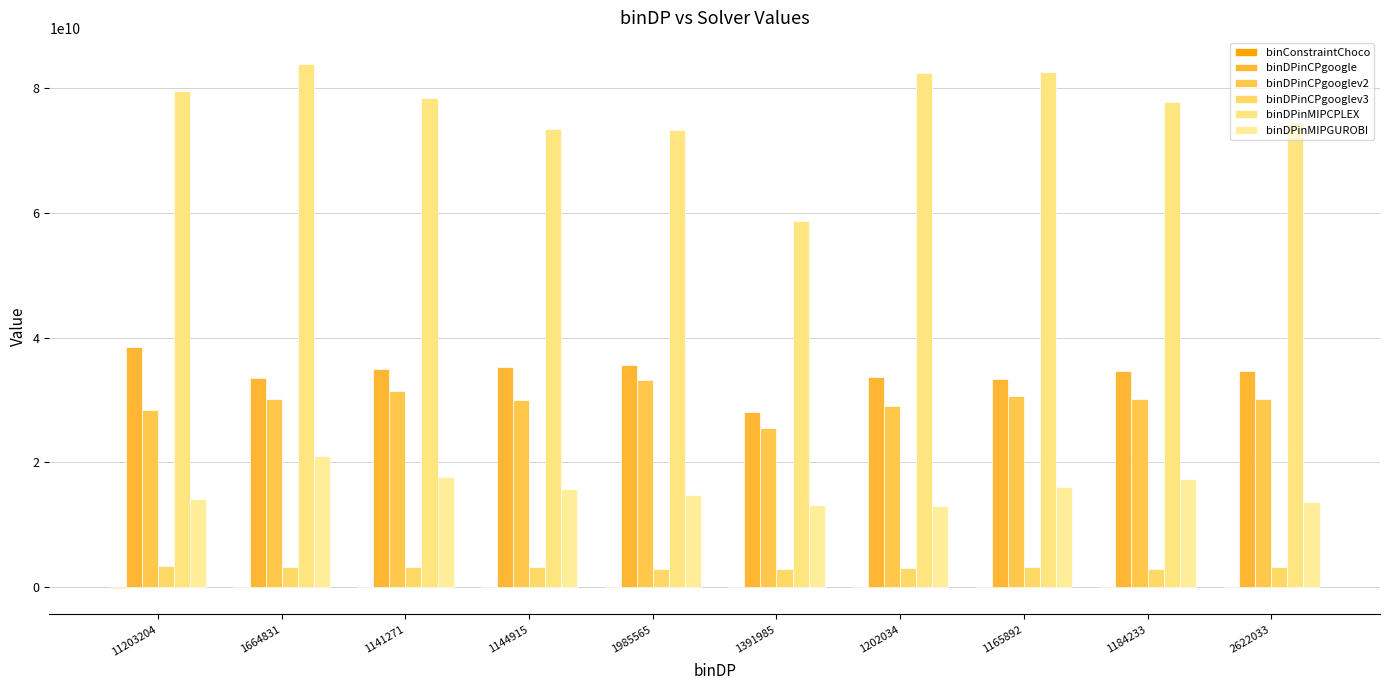

Are the bars grouped side by side (vs. stacked)?

Yes